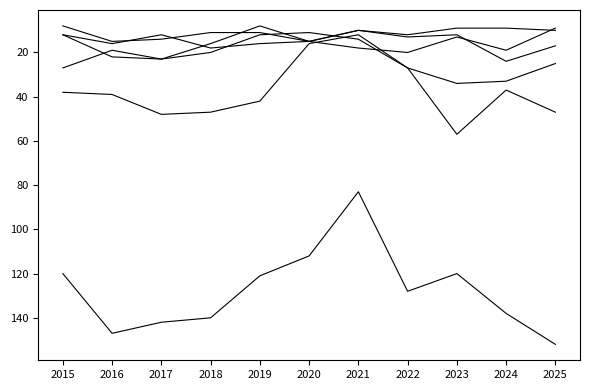

Reading left to right, what are all the values shown in this chart?

Theft: 2015=120	2016=147	2017=142	2018=140	2019=121	2020=112	2021=83	2022=128	2023=120	2024=138	2025=152
Burglary: 2015=38	2016=39	2017=48	2018=47	2019=42	2020=16	2021=12	2022=27	2023=34	2024=33	2025=25
Motor Vehicle Theft: 2015=27	2016=19	2017=23	2018=20	2019=12	2020=11	2021=14	2022=27	2023=57	2024=37	2025=47
Robbery: 2015=12	2016=22	2017=23	2018=16	2019=8	2020=15	2021=18	2022=20	2023=13	2024=19	2025=9
Aggravated Assault: 2015=12	2016=16	2017=12	2018=18	2019=16	2020=15	2021=10	2022=13	2023=12	2024=24	2025=17
Aggravated Battery: 2015=8	2016=15	2017=14	2018=11	2019=11	2020=15	2021=10	2022=12	2023=9	2024=9	2025=10